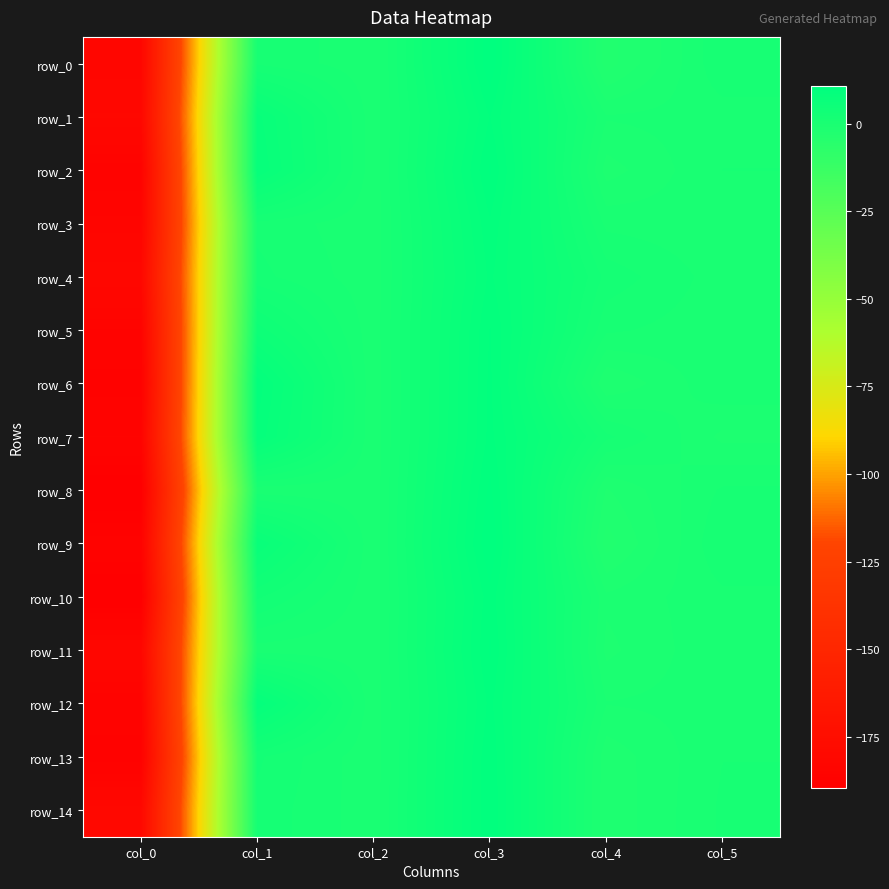

What is the sum of all row_3 values?

-173.0